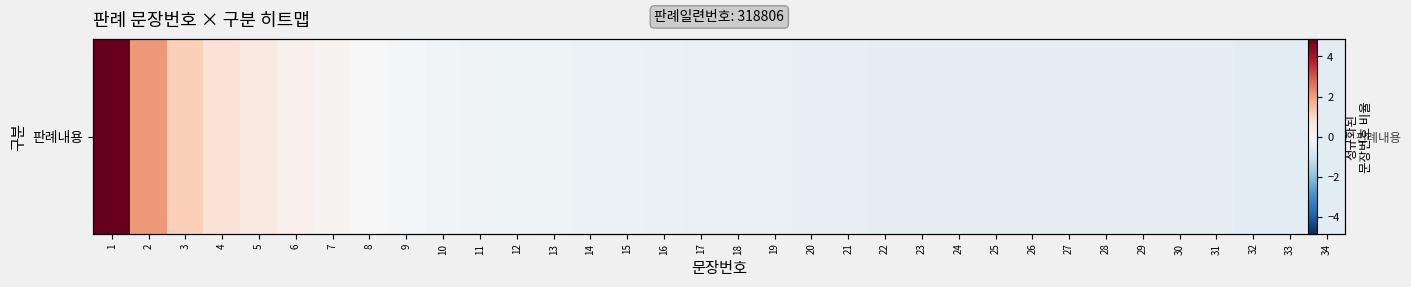

Reading left to right, transcribe all the data shown in this chart.

1=4.8	2=2.1	3=1.2	4=0.7	5=0.4	6=0.3	7=0.1	8=0.0	9=-0.1	10=-0.1	11=-0.2	12=-0.2	13=-0.2	14=-0.3	15=-0.3	16=-0.3	17=-0.3	18=-0.4	19=-0.4	20=-0.4	21=-0.4	22=-0.4	23=-0.4	24=-0.4	25=-0.4	26=-0.5	27=-0.5	28=-0.5	29=-0.5	30=-0.5	31=-0.5	32=-0.5	33=-0.5	34=-0.5